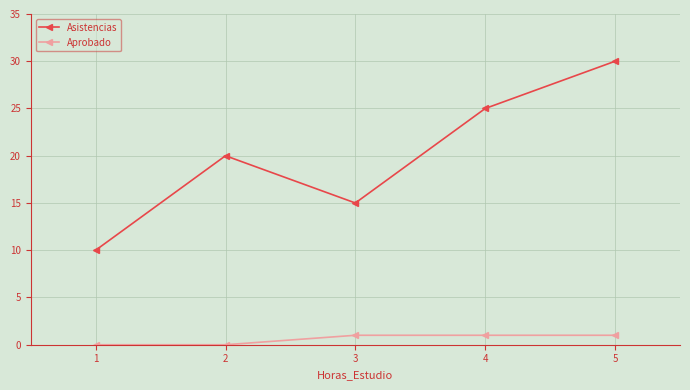

True or false: Asistencias and Aprobado intersect in this chart.

False